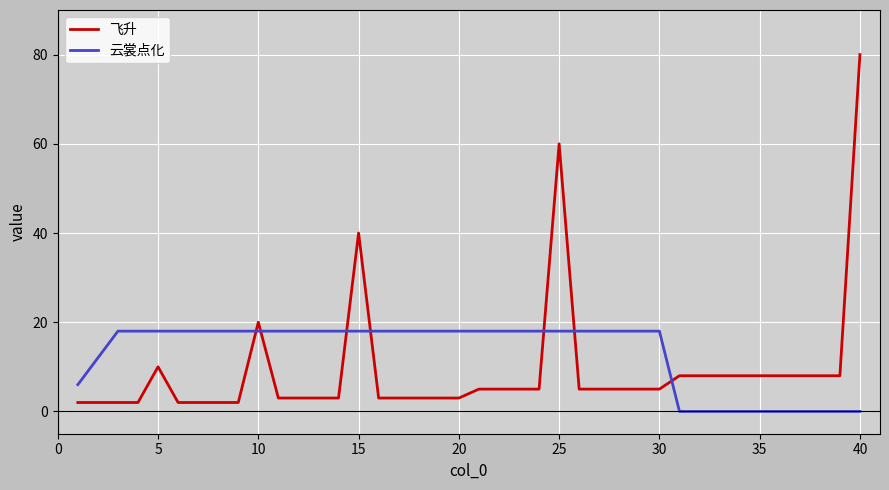

Which series has the largest total across all categories?

云裳点化